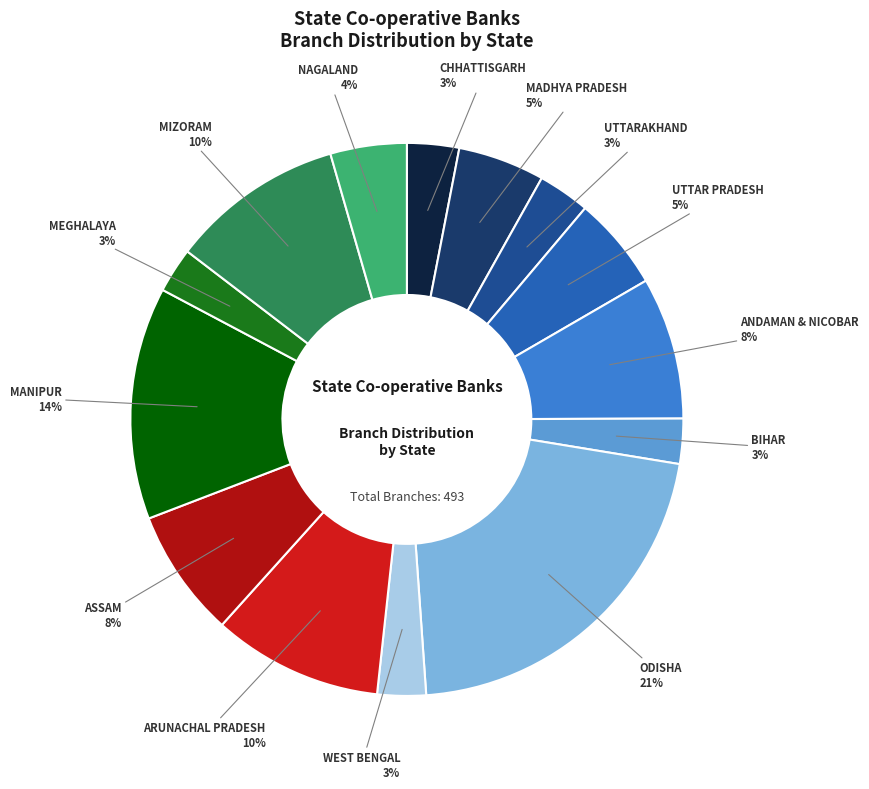

Between ASSAM and WEST BENGAL, which is larger?

ASSAM